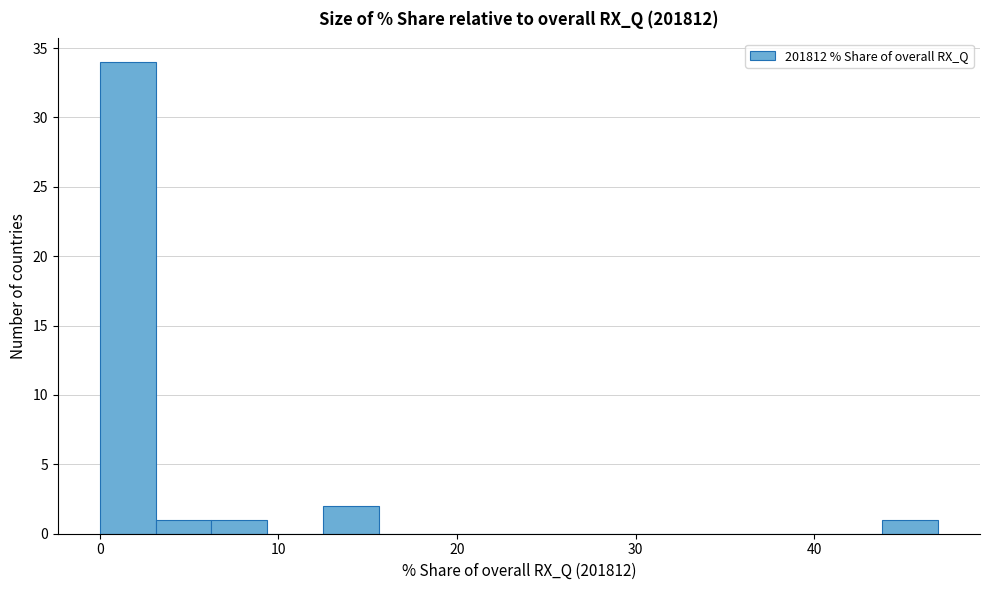

Read against the x-axis, roughly where is the centre of the tallest bar?

2